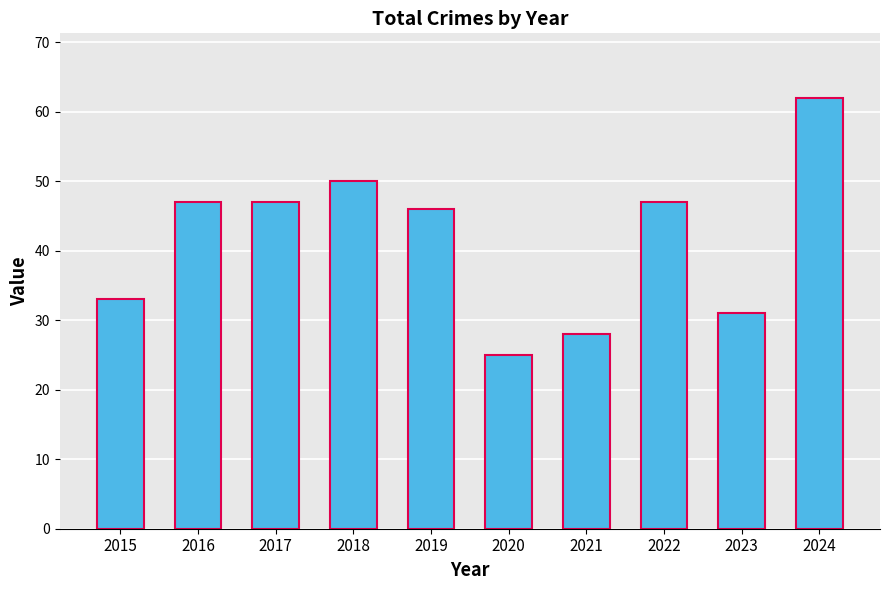

Where is the data nearest to the value 43?

2019